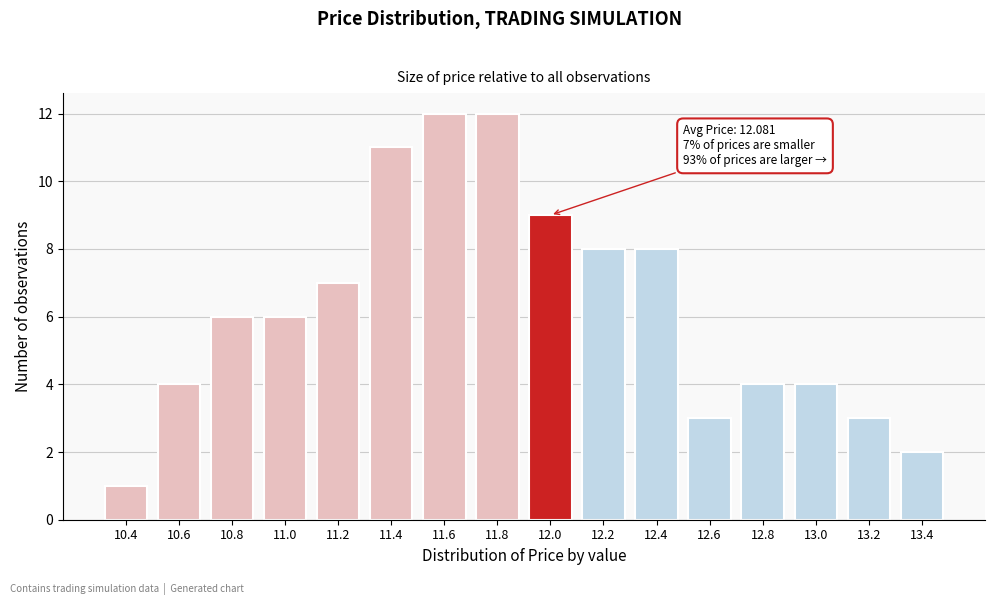

Reading left to right, what are all the values shown in this chart?

10.4=1	10.6=4	10.8=6	11.0=6	11.2=7	11.4=11	11.6=12	11.8=12	12.0=9	12.2=8	12.4=8	12.6=3	12.8=4	13.0=4	13.2=3	13.4=2